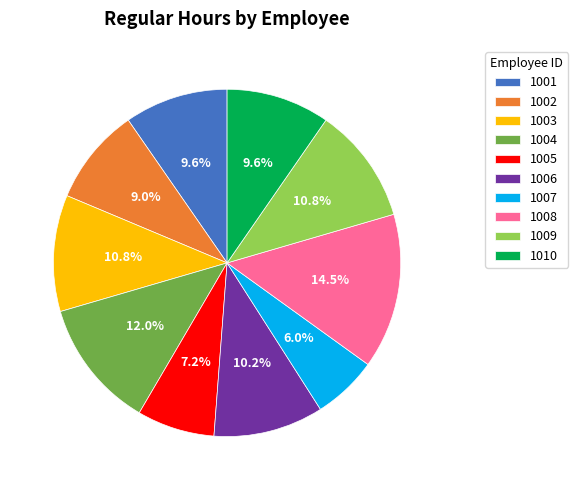

What is the ratio of the value at 1006 to the value at 1007?

1.7